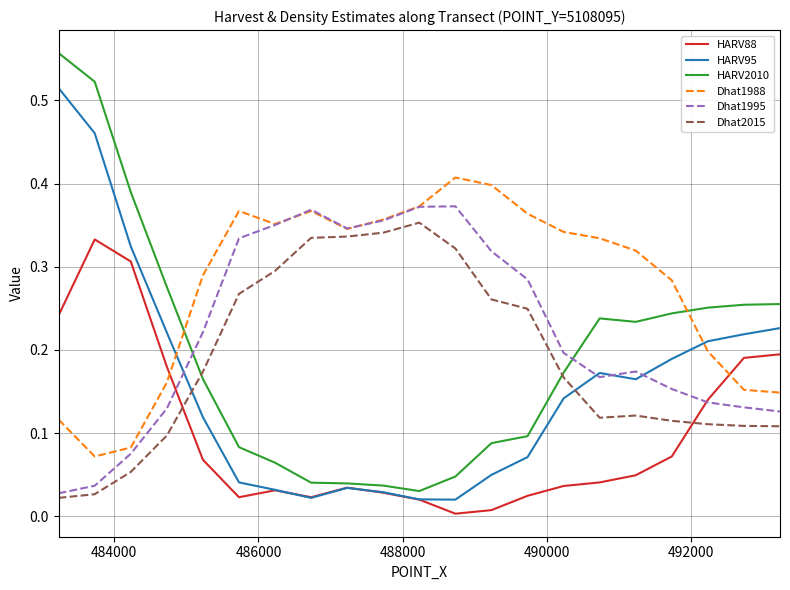

Which series has the largest range (max minus min)?

HARV2010